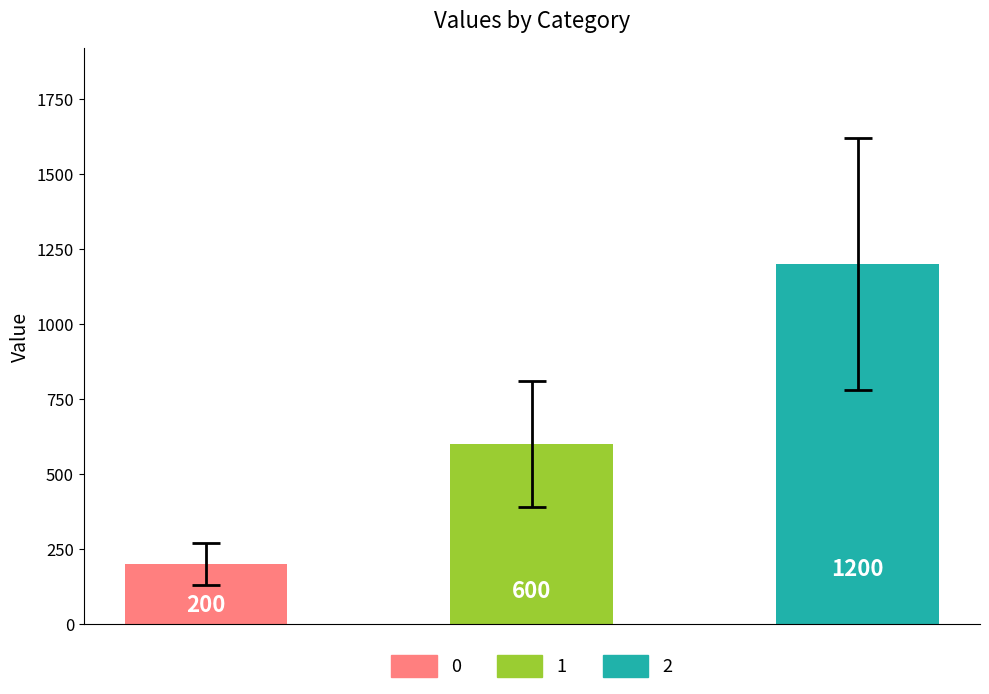

What is the value of the 1st bar from the left?

200